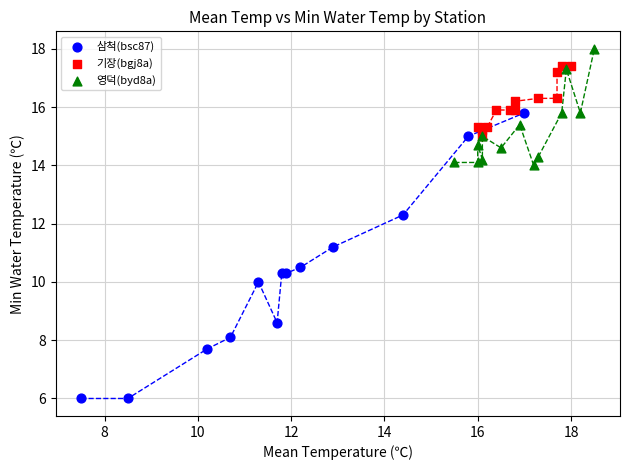

Which series contains the highest Y value?

영덕(byd8a)